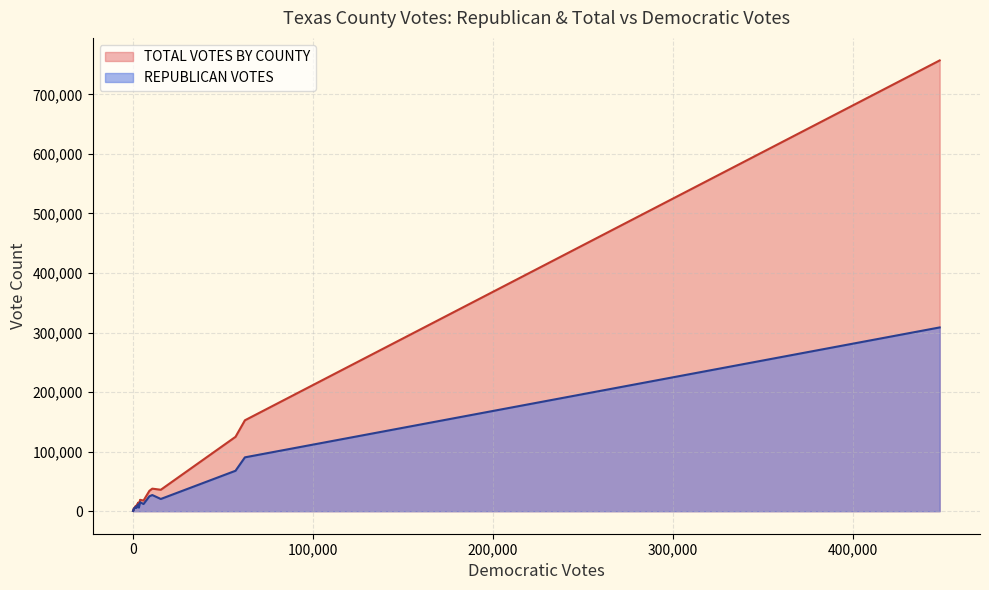

What is the value of the REPUBLICAN VOTES point at the 8th from the left?

11447